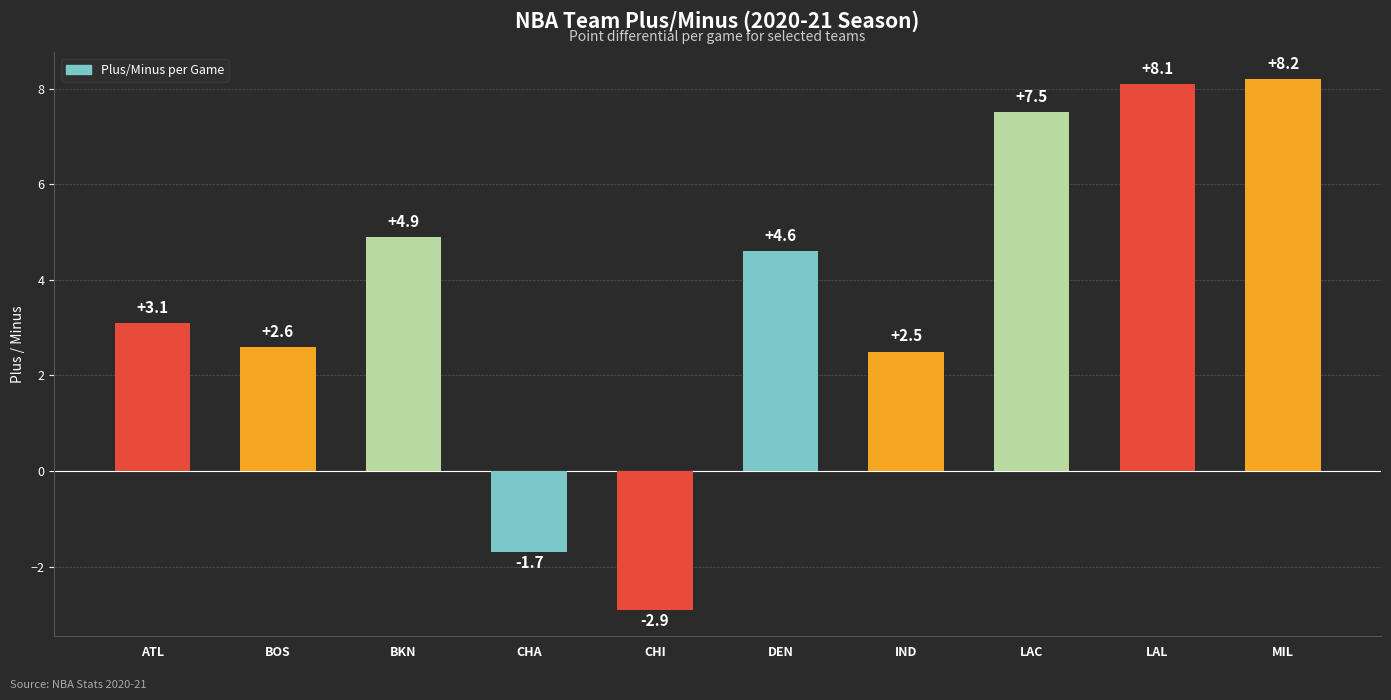

What is the label of the 9th bar from the left?

LAL